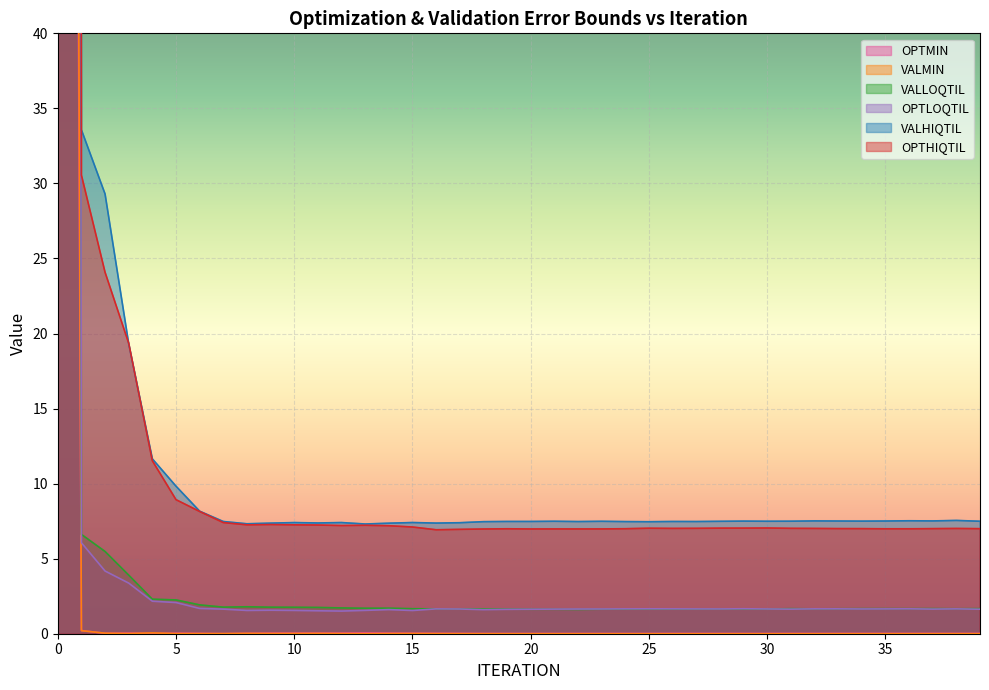

At 34, list the series in order from smallest to largest.

VALMIN, OPTMIN, OPTLOQTIL, VALLOQTIL, OPTHIQTIL, VALHIQTIL